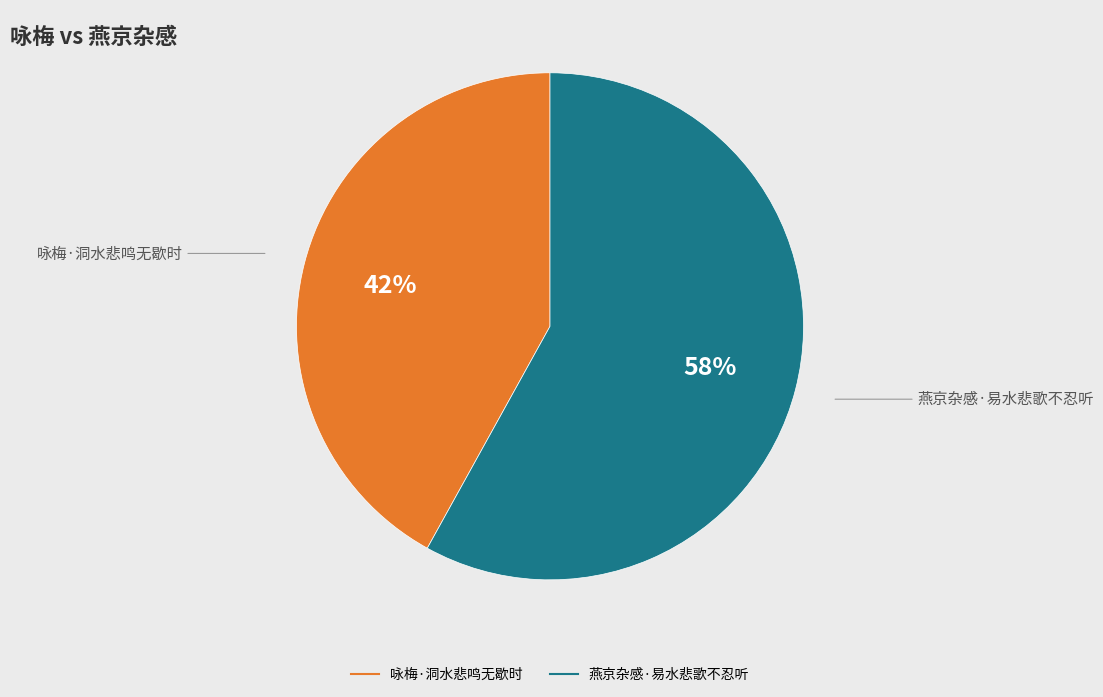

To the nearest percent, what is the combined percentage of 咏梅·洞水悲鸣无歇时 and 燕京杂感·易水悲歌不忍听?

100%